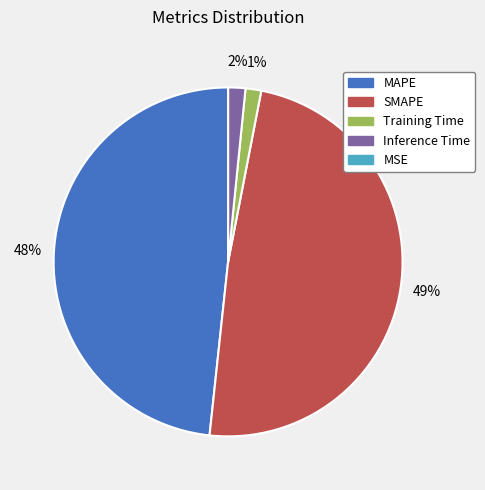

To the nearest percent, what is the difference between the largest and smallest slice percentages?

49%